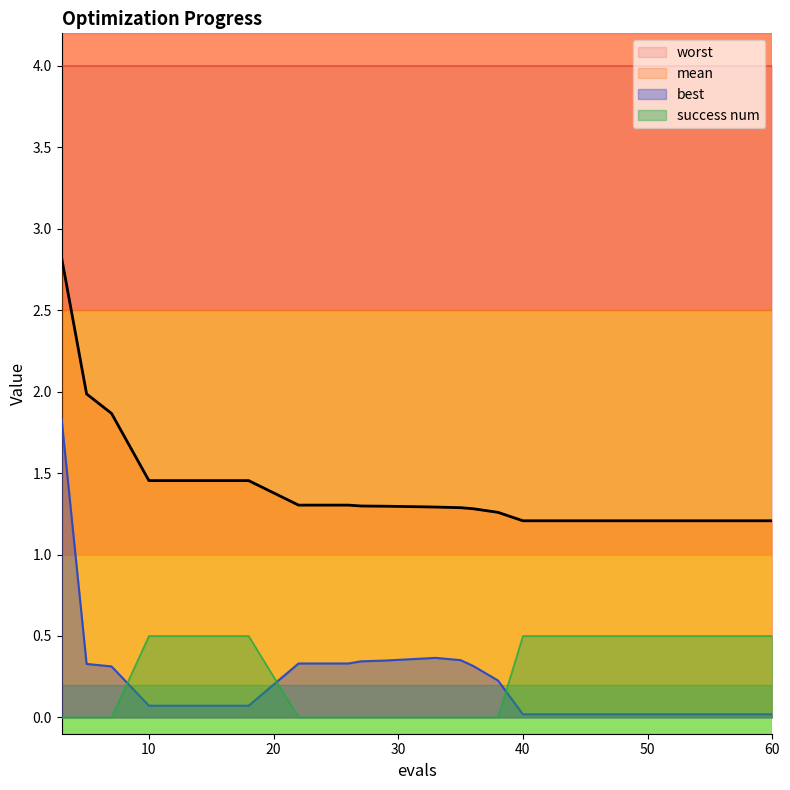

True or false: success num has a value of -0.2 at 22.

False